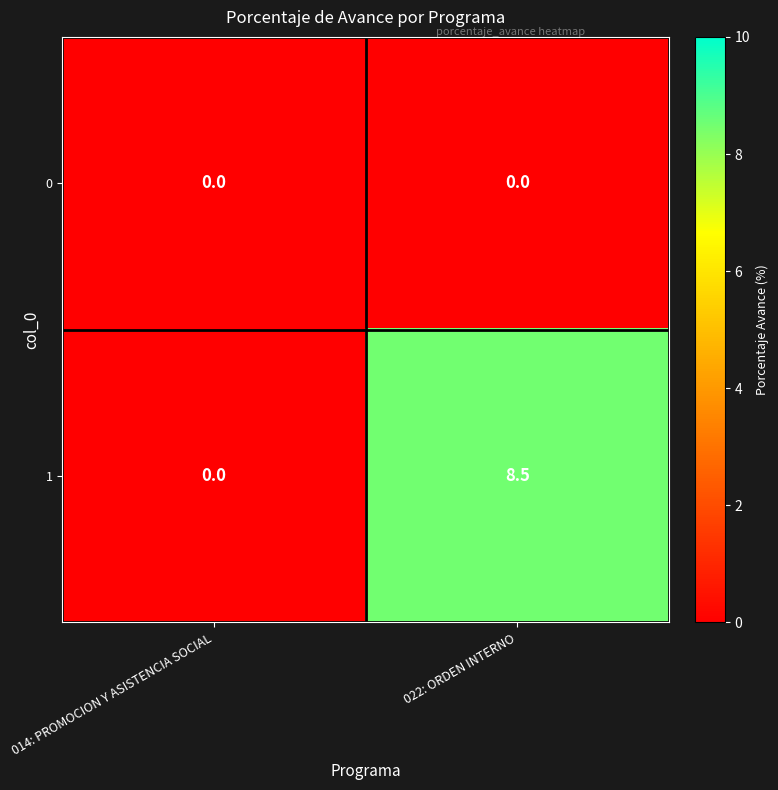

Which series has the largest range (max minus min)?

1